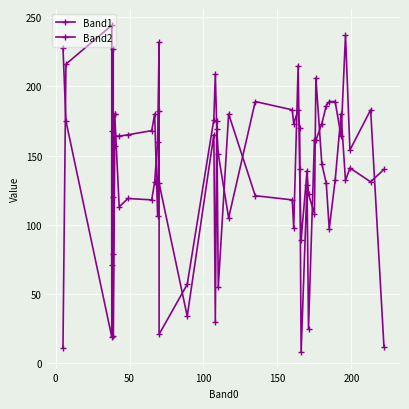

Is the value of Band2 at 18 greater than the value of Band1 at 28?

Yes